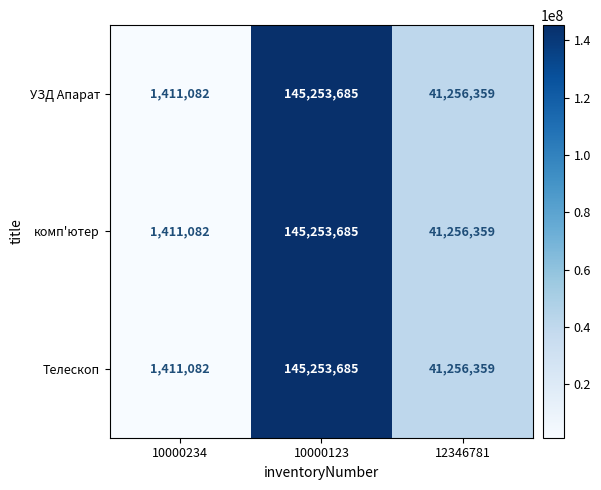

The Телескоп series shows 1411082 at 10000234. True or false?

True